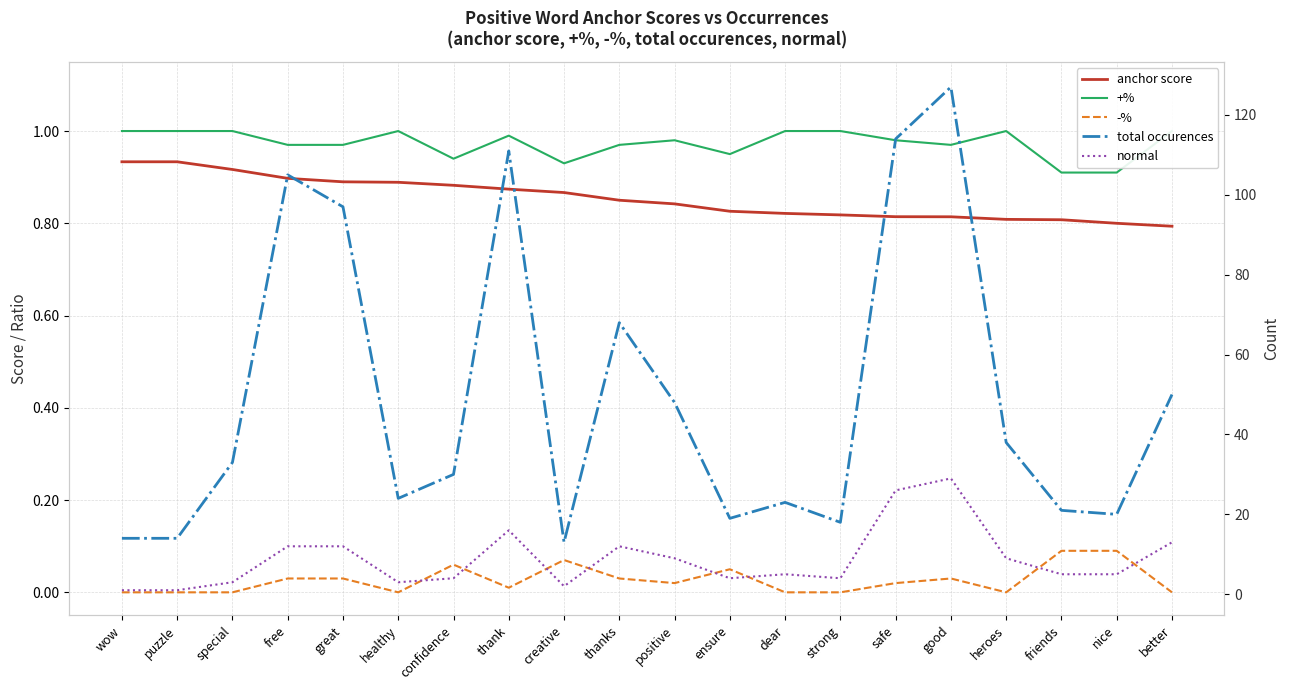

True or false: +% and anchor score cross at least once.

False